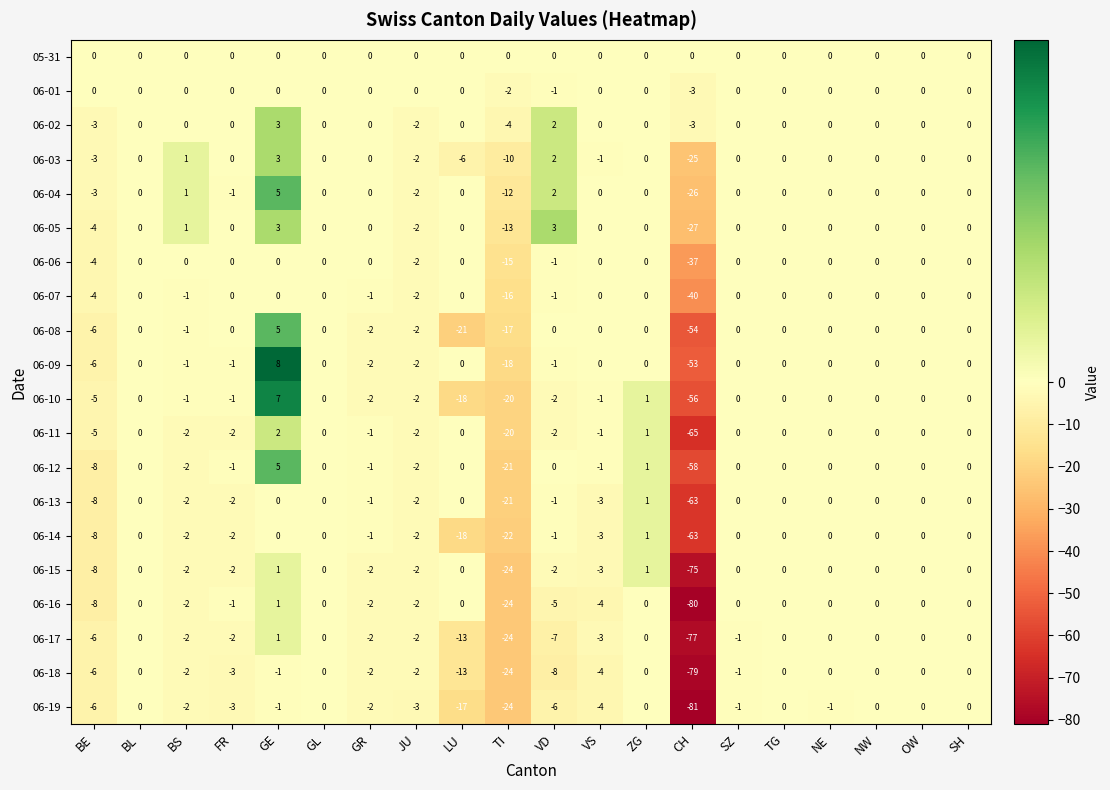

What is the difference between the highest and lowest values at JU?

3